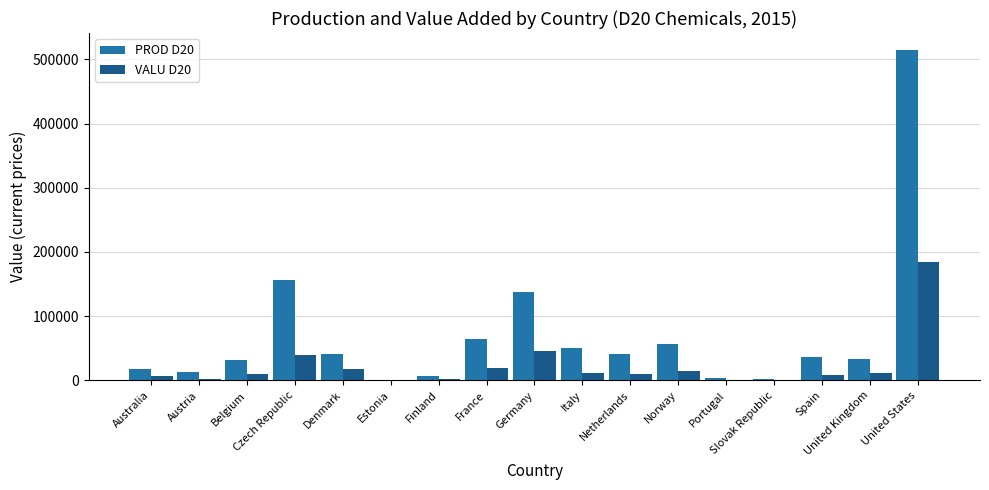

Where does the VALU D20 series first go above 9497?

Czech Republic